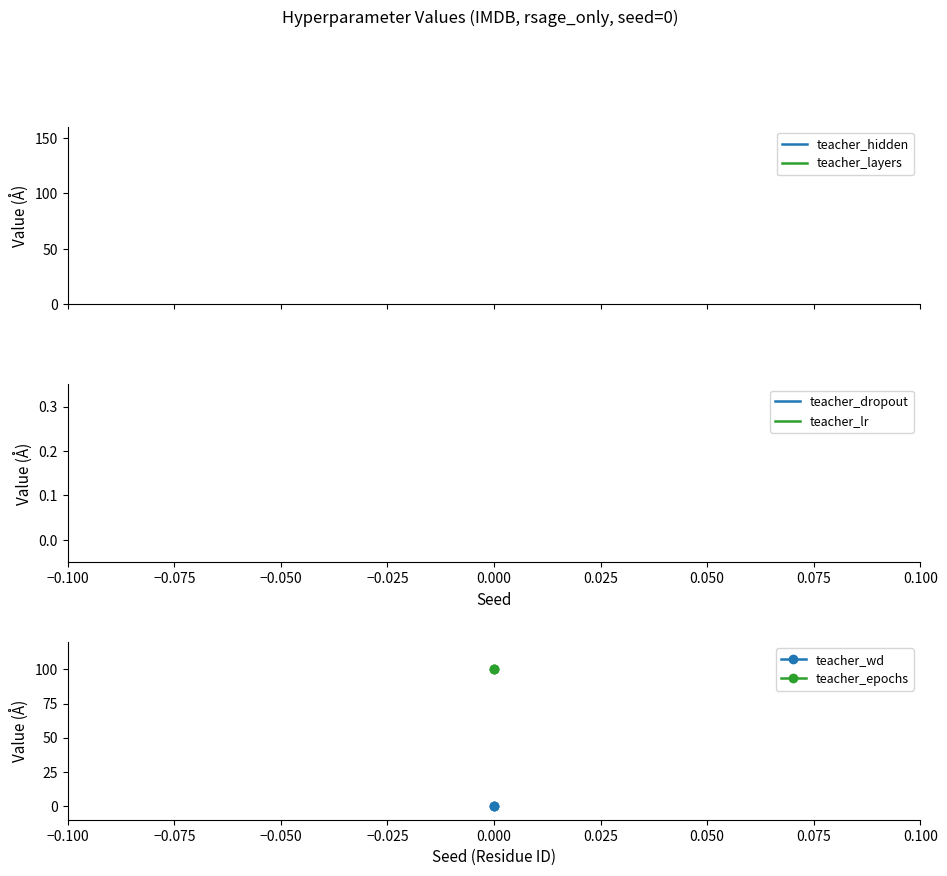

Between −0.100 and −0.075, which is larger?

−0.100